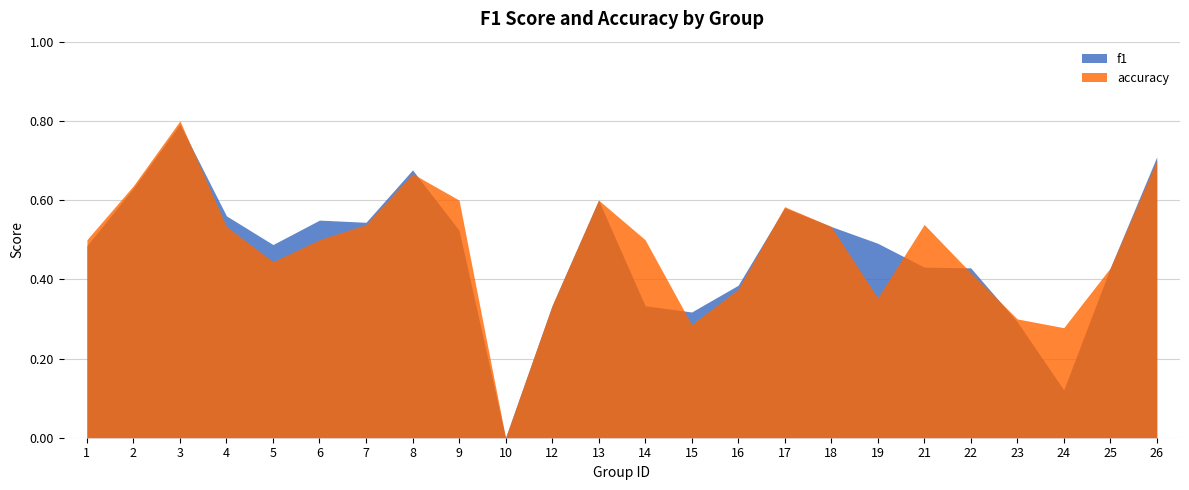

Reading left to right, what are all the values shown in this chart?

f1: 1=0.5	2=0.6	3=0.8	4=0.6	5=0.5	6=0.5	7=0.5	8=0.7	9=0.5	10=0.0	12=0.3	13=0.6	14=0.3	15=0.3	16=0.4	17=0.6	18=0.5	19=0.5	21=0.4	22=0.4	23=0.3	24=0.1	25=0.4	26=0.7
accuracy: 1=0.5	2=0.6	3=0.8	4=0.5	5=0.4	6=0.5	7=0.5	8=0.7	9=0.6	10=0.0	12=0.3	13=0.6	14=0.5	15=0.3	16=0.4	17=0.6	18=0.5	19=0.4	21=0.5	22=0.4	23=0.3	24=0.3	25=0.4	26=0.7